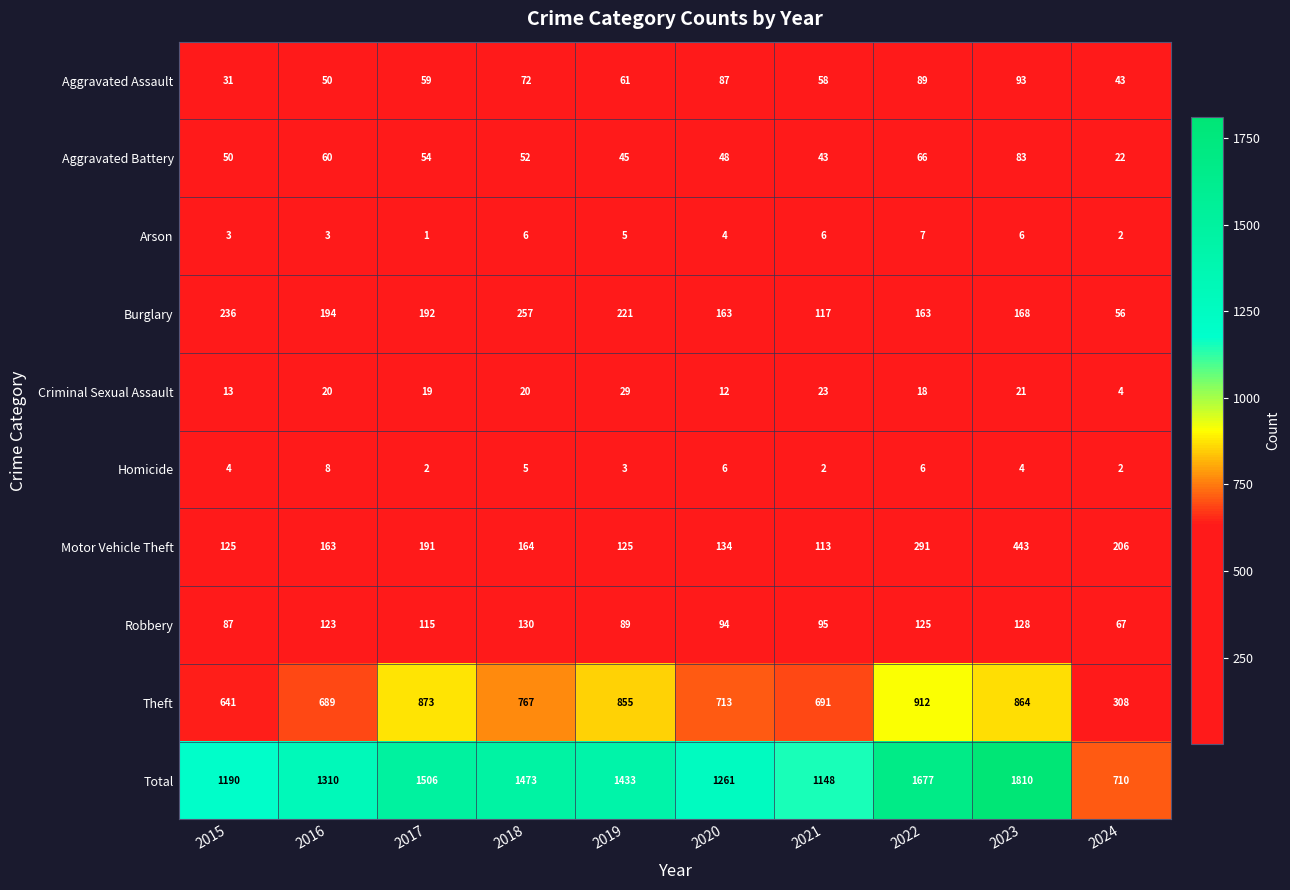

List the series in order of their peak value, highest first.

Total, Theft, Motor Vehicle Theft, Burglary, Robbery, Aggravated Assault, Aggravated Battery, Criminal Sexual Assault, Homicide, Arson